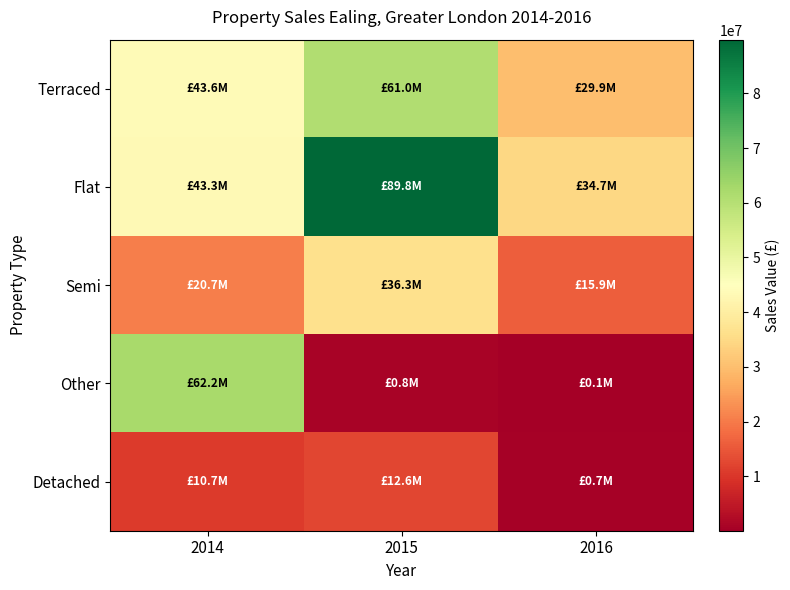

Reading right to left, list all the values displayed in this chart.

Terraced: 2016=29949670	2015=60995338	2014=43619012
Flat: 2016=34689486	2015=89801479	2014=43277207
Semi: 2016=15850200	2015=36343950	2014=20712400
Other: 2016=53436	2015=840000	2014=62204897
Detached: 2016=650000	2015=12550000	2014=10734000